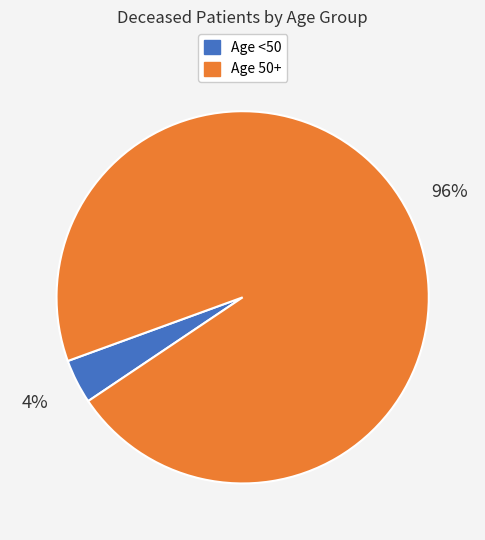

Is it true that Age 50+ is 86% of the pie?

False